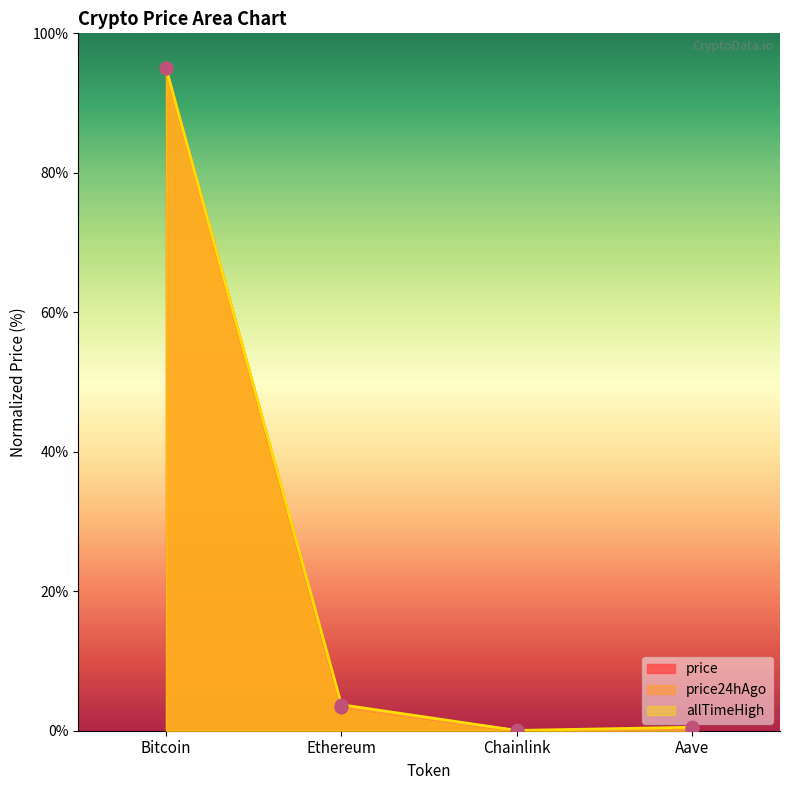

At how many categories does at least one series exceed 7?

1